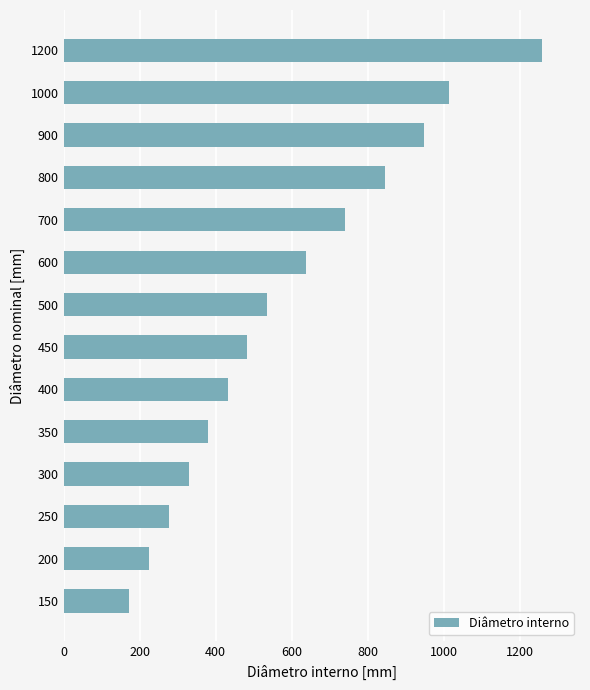

Reading bottom to top, transcribe all the data shown in this chart.

173	225	277	329	381	432	483	535	638	741	845	948	1015	1258